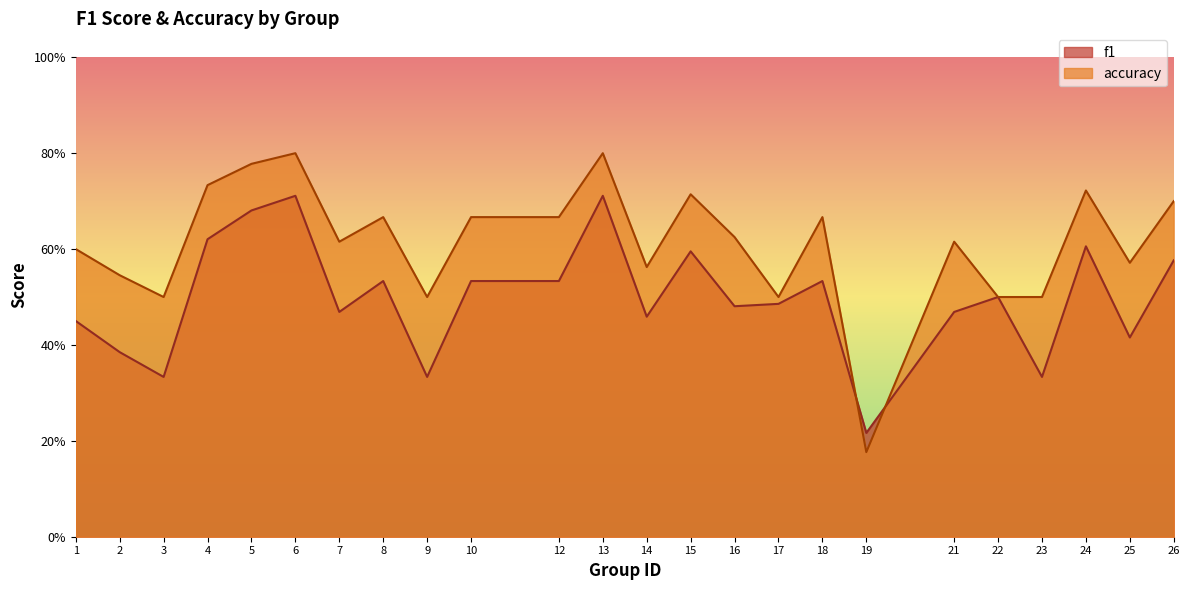

Rank the series by their average value, from lowest to highest.

f1, accuracy